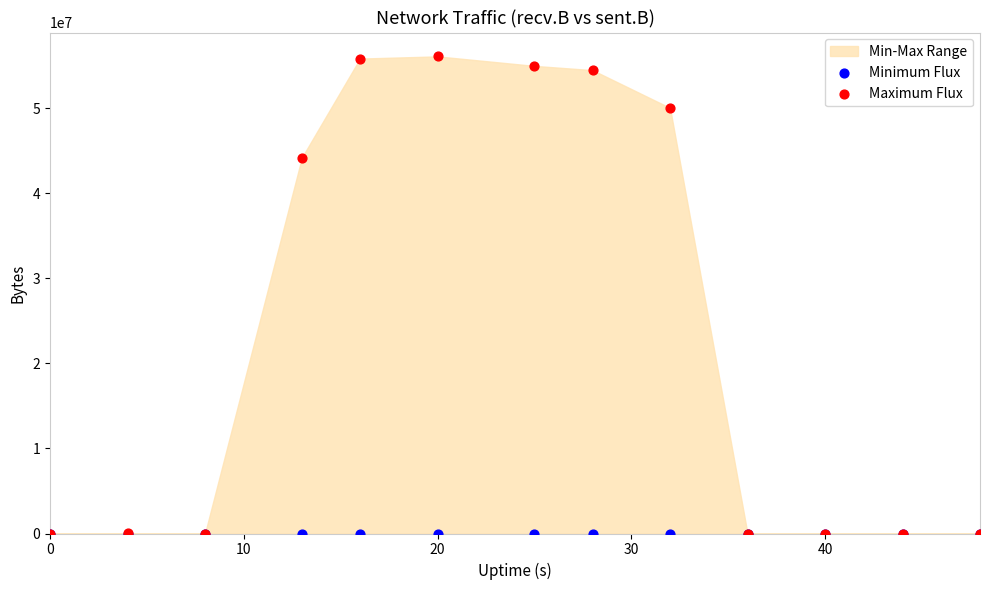

Across all series, what Y value is closest to 28055001?

44208709